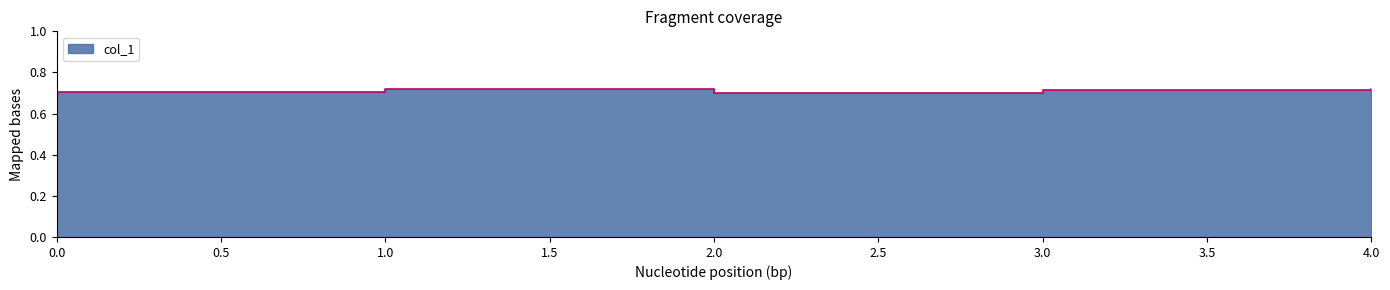

Reading left to right, what are all the values shown in this chart?

0=0.7	1=0.7	2=0.7	3=0.7	4=0.7